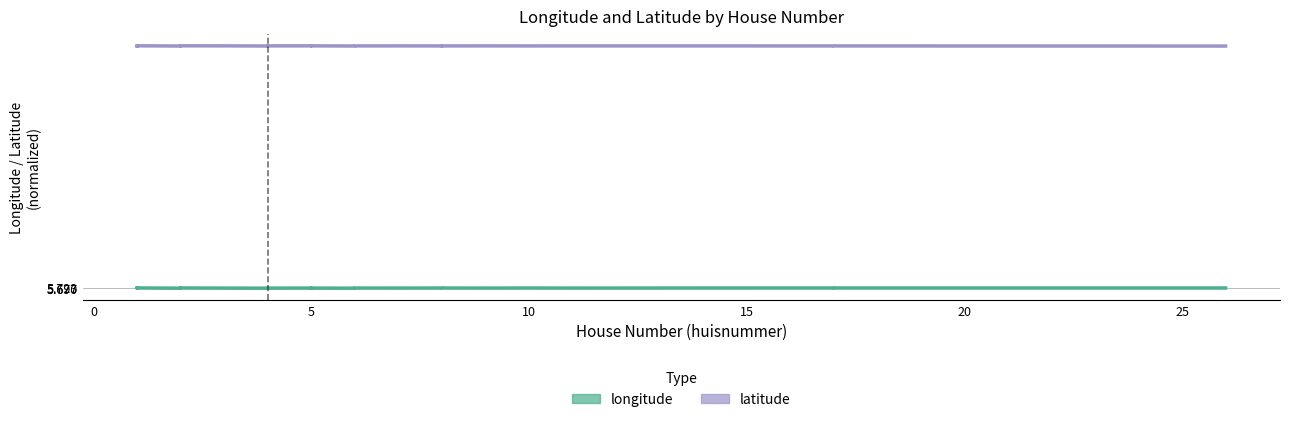

What is the sum of the longitude values at 24 and 23?

11.4